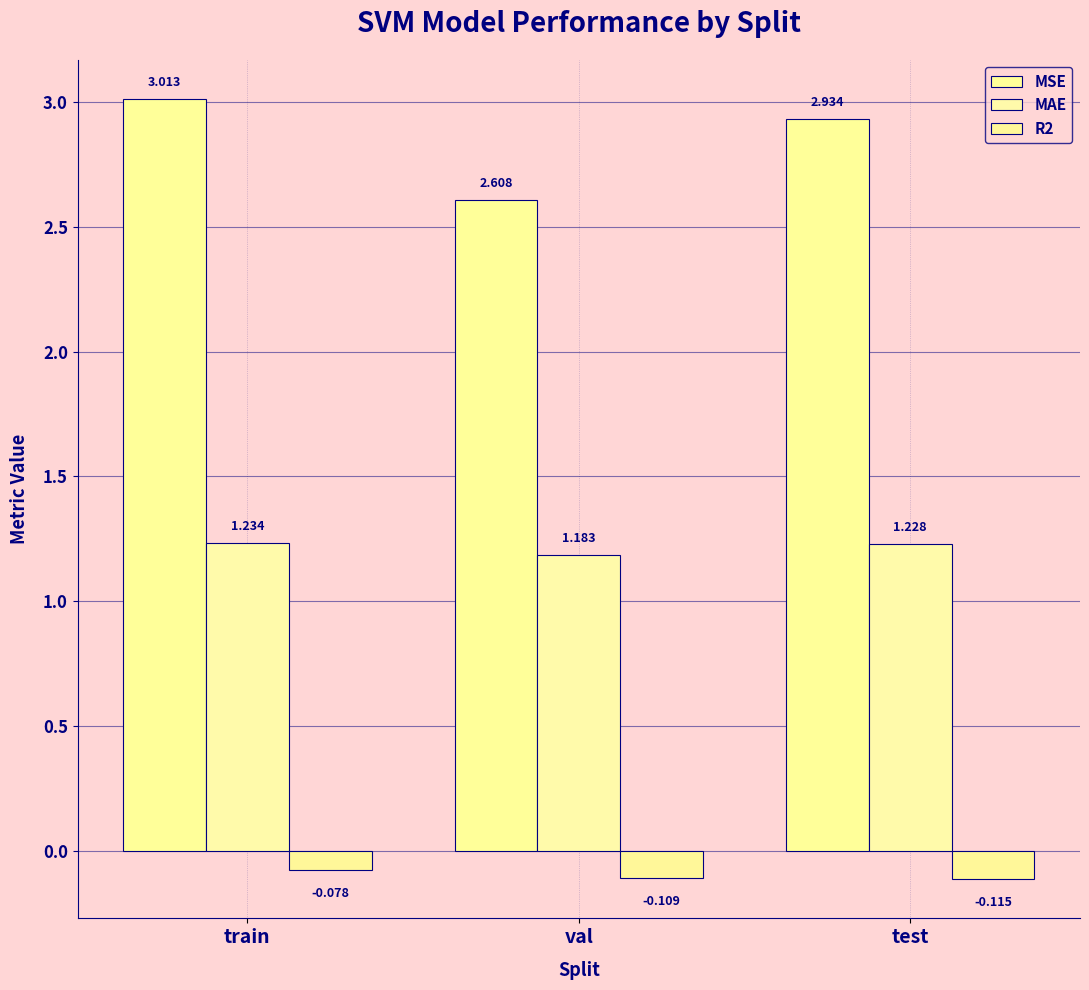

How many series are shown in this chart?

3